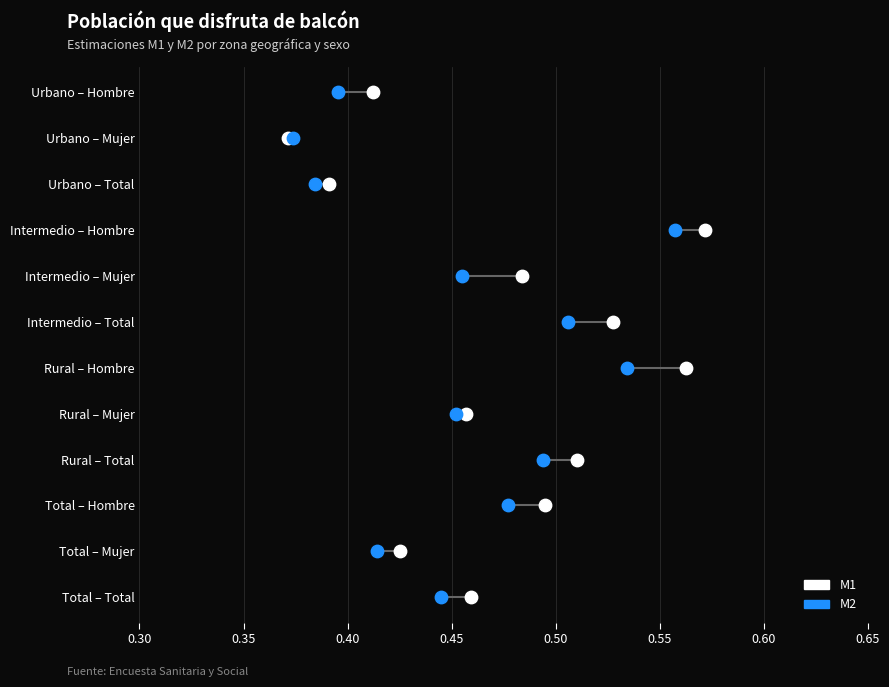

Which series contains the highest Y value?

M1